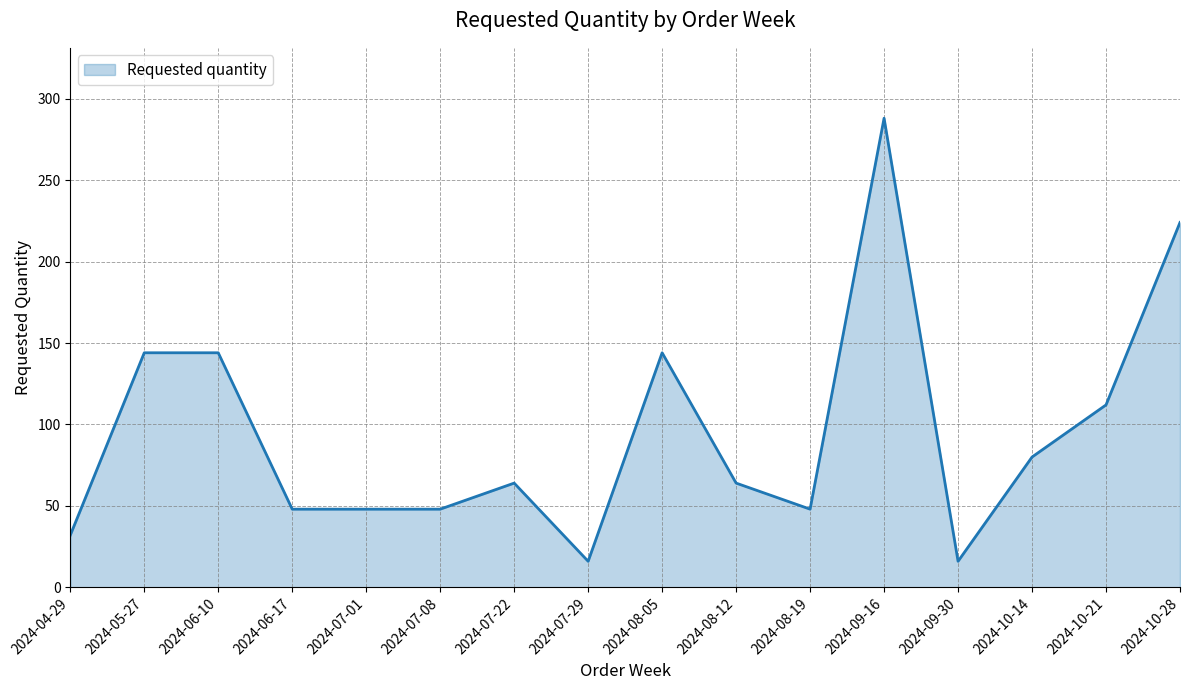

Approximately how many times larger is the value at 2024-05-27 compared to 2024-06-10?

1.0